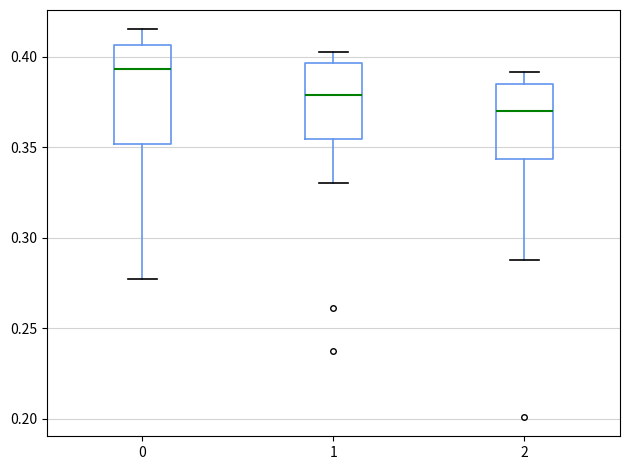

Which box's median line is the lowest?

2